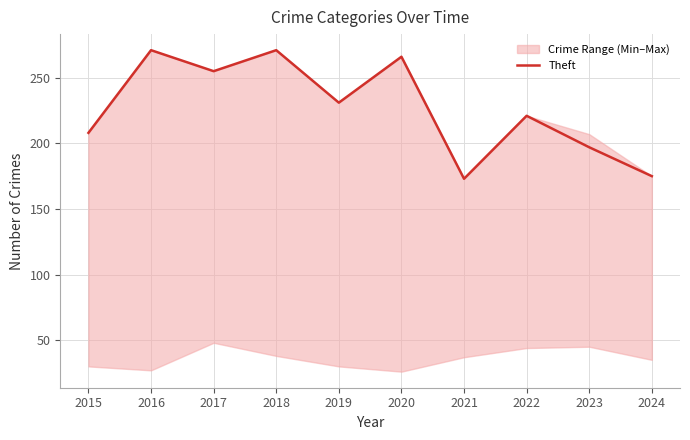

Read the value at 2023.

197